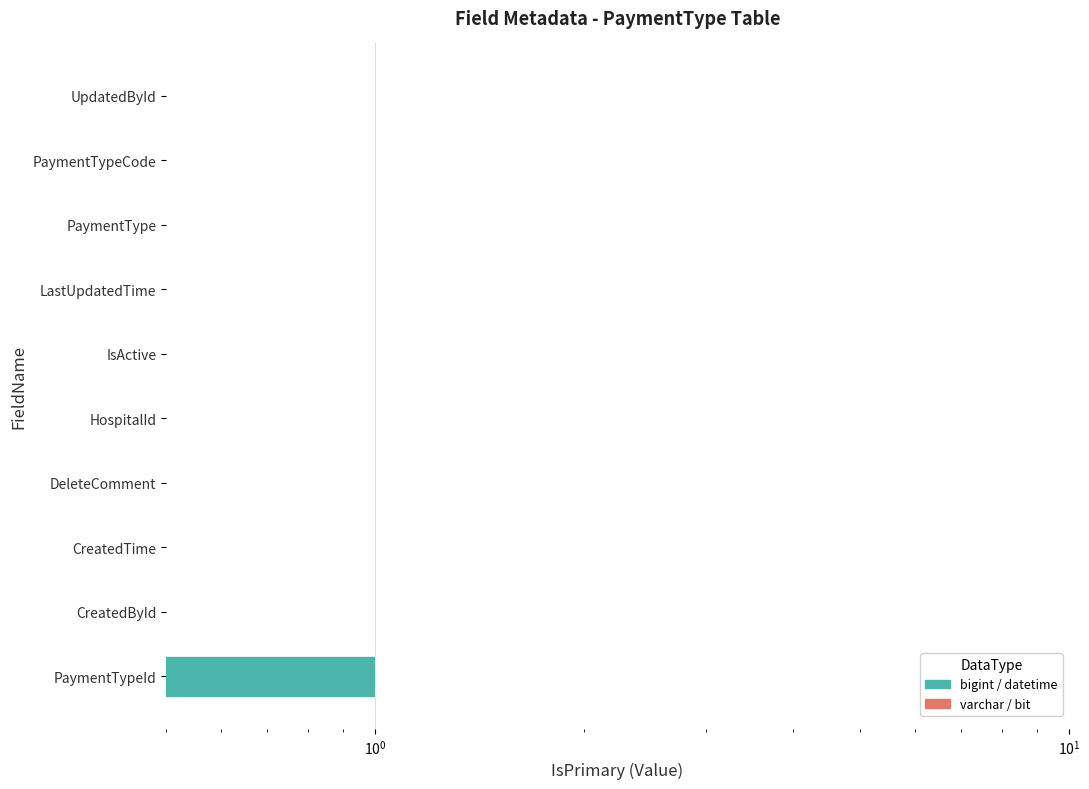

Reading right to left, transcribe all the data shown in this chart.

UpdatedById=0.1	PaymentTypeCode=0.1	PaymentType=0.1	LastUpdatedTime=0.1	IsActive=0.1	HospitalId=0.1	DeleteComment=0.1	CreatedTime=0.1	CreatedById=0.1	PaymentTypeId=1.0